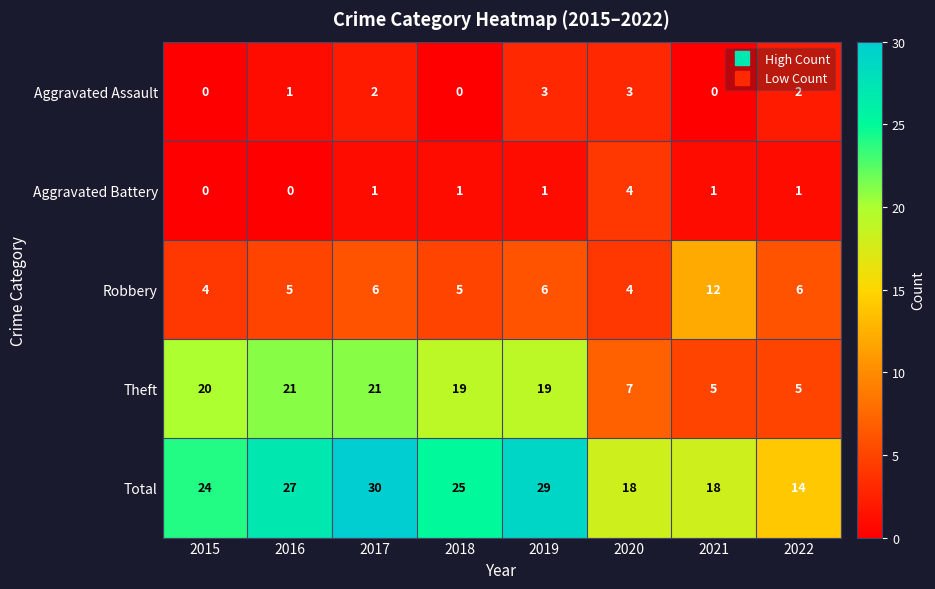

What is the sum of the Aggravated Battery values at 2015 and 2020?

4